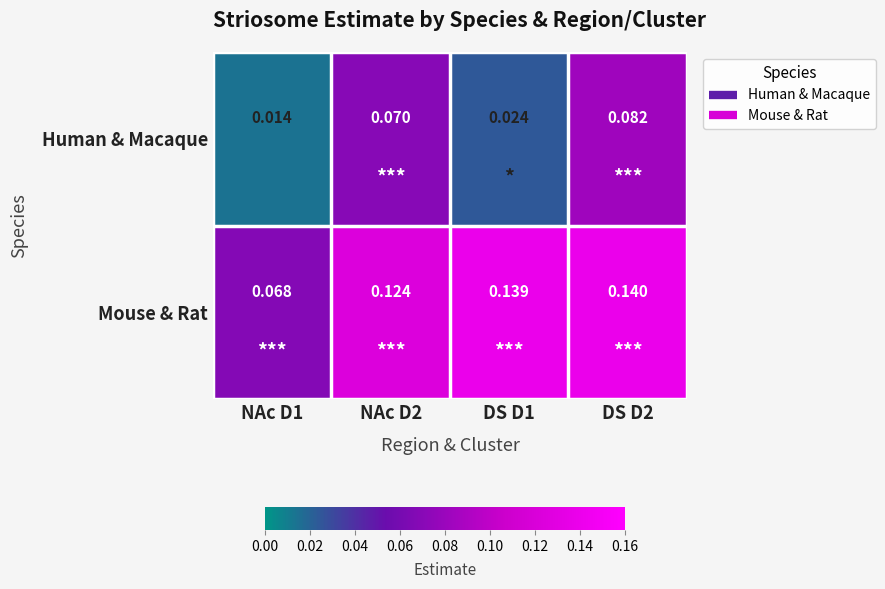

Which series has the largest range (max minus min)?

Mouse & Rat